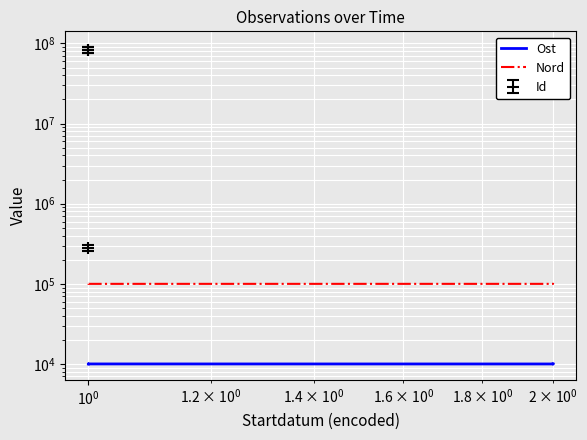

What is the minimum value shown in the chart?

10000.0